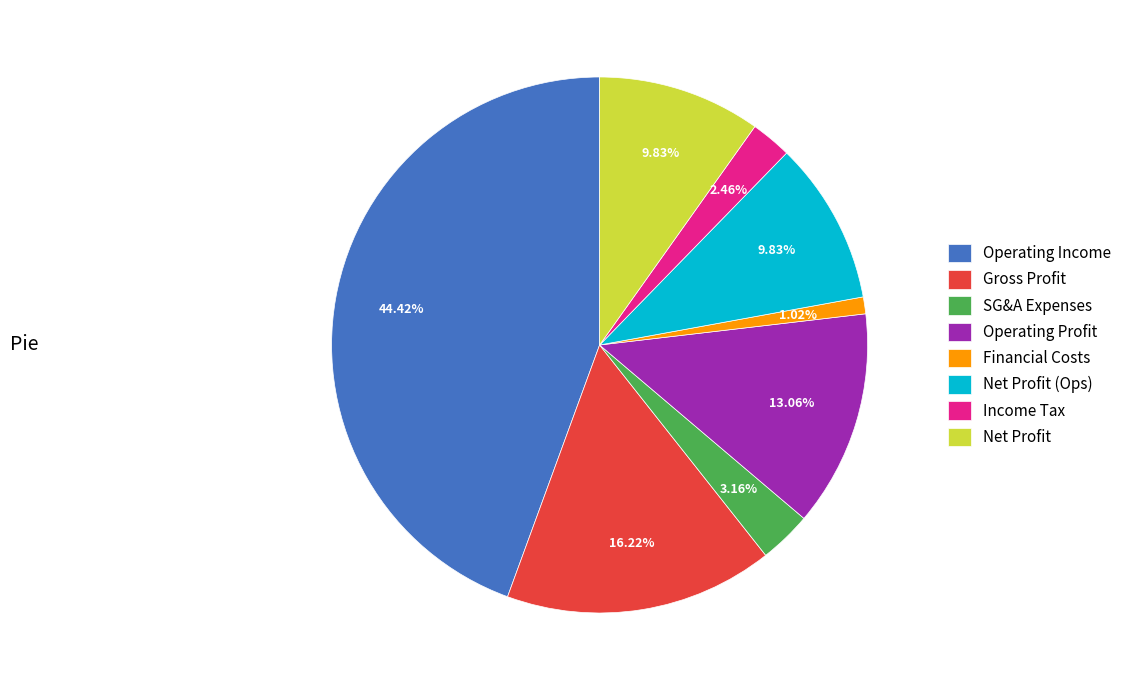

Which has a higher value, Financial Costs or Operating Profit?

Operating Profit